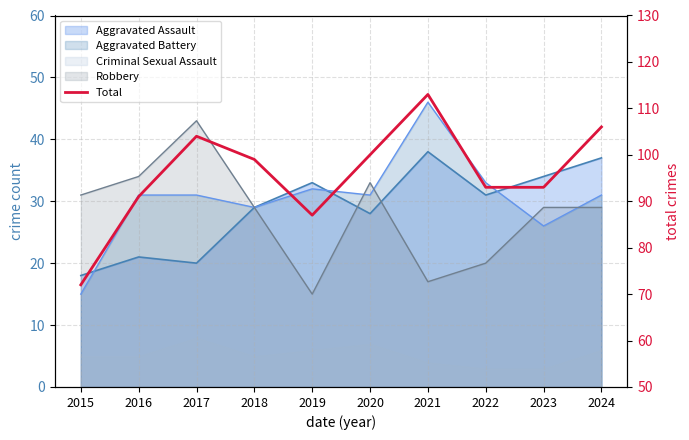

At which category does the chart reach its minimum across all series?

2015